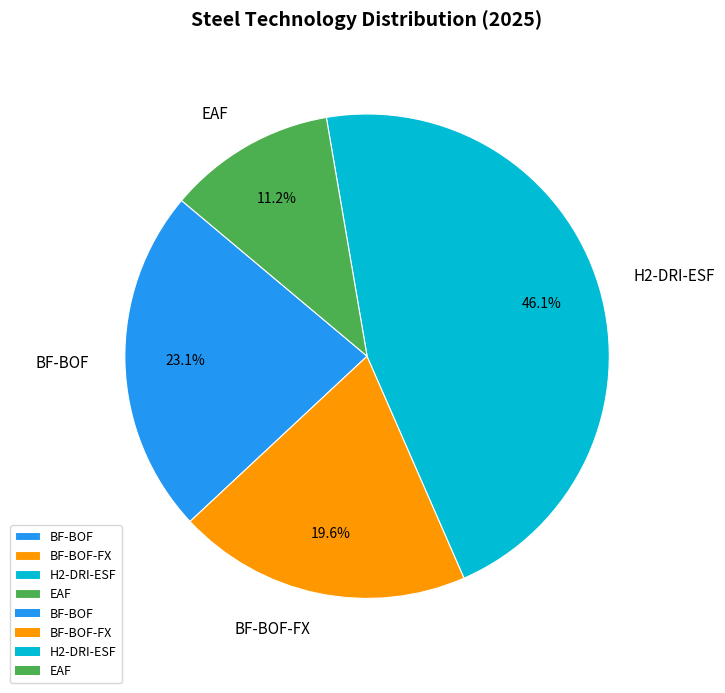

Does H2-DRI-ESF represent more than half of the total?

No